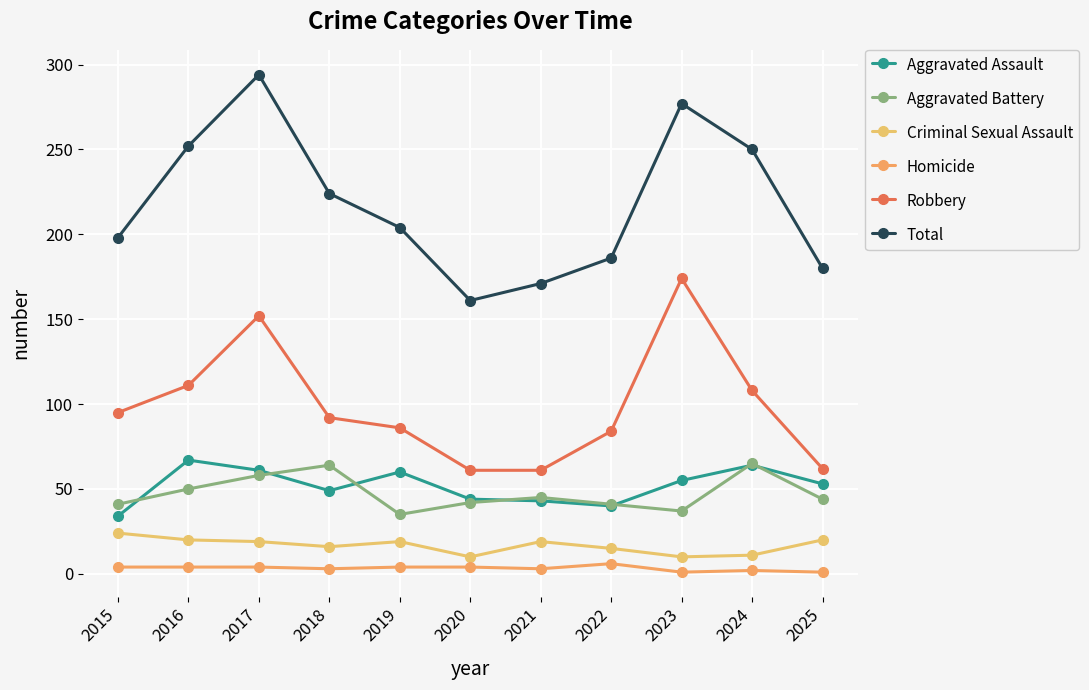

How many interior local valleys does the Total series have?

1